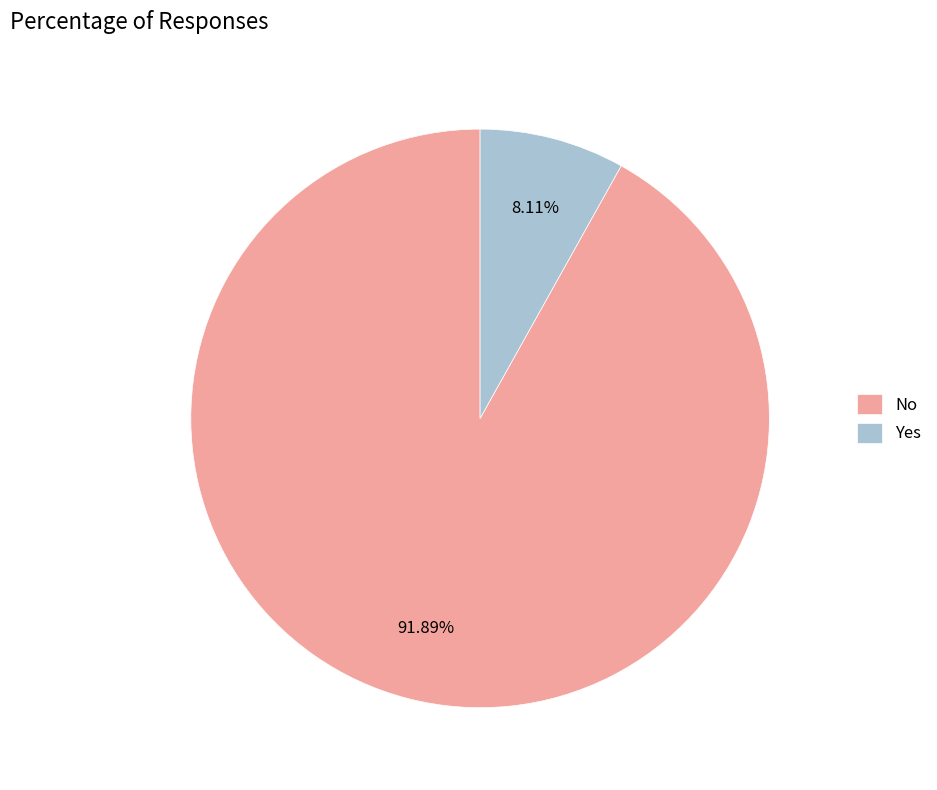

Count the number of slices in the pie.

2